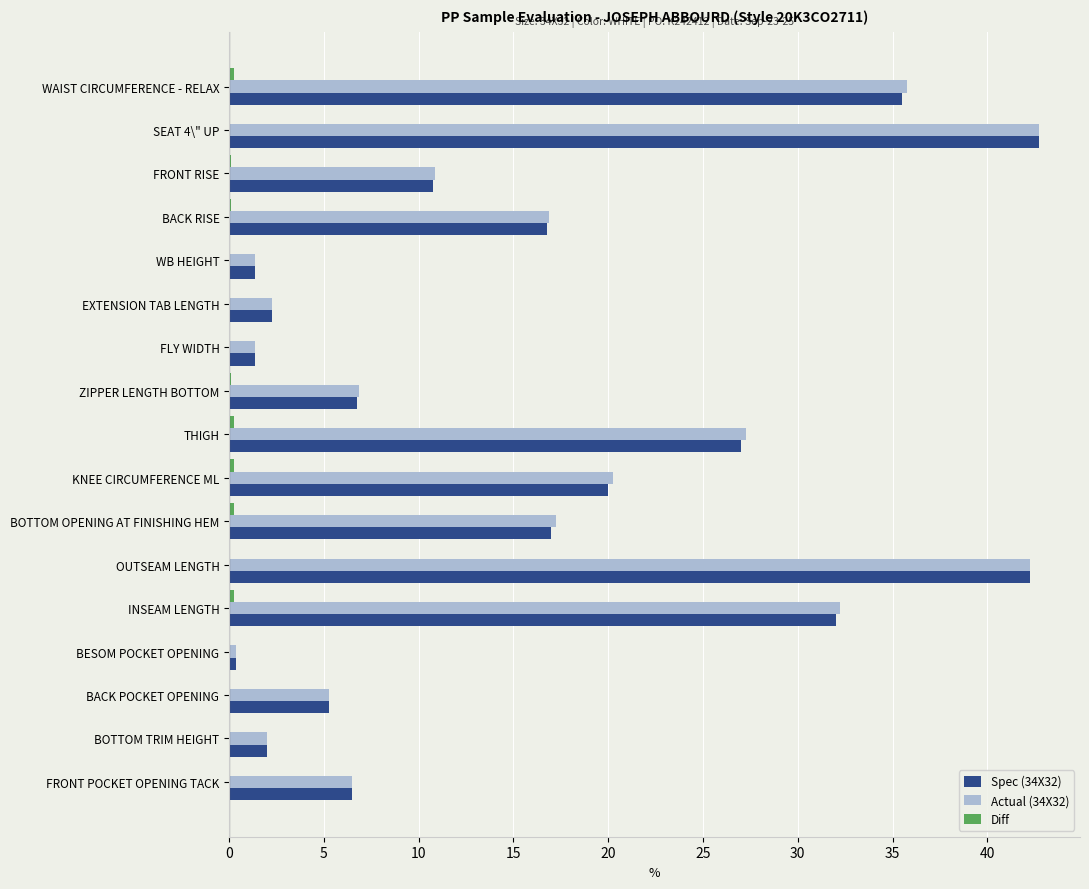

What is the maximum value for Spec (34X32)?

42.8